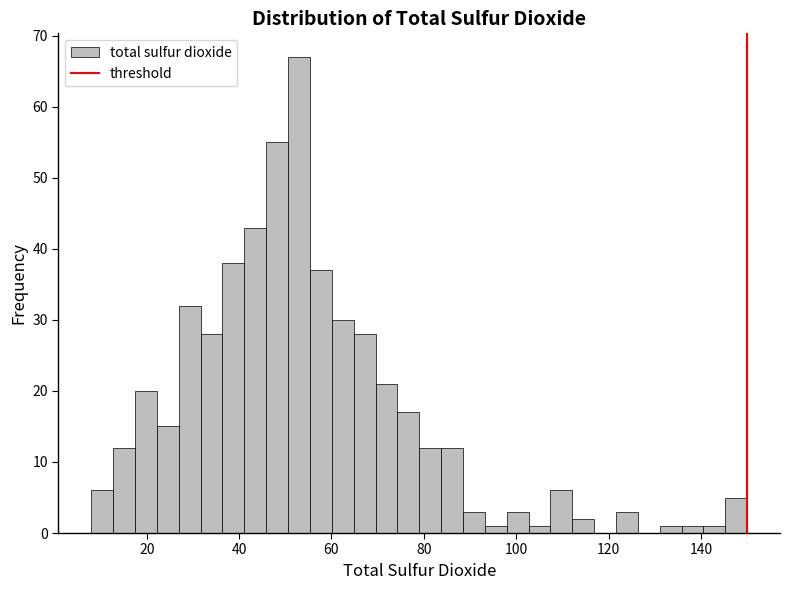

Read against the x-axis, roughly where is the centre of the tallest bar?

52